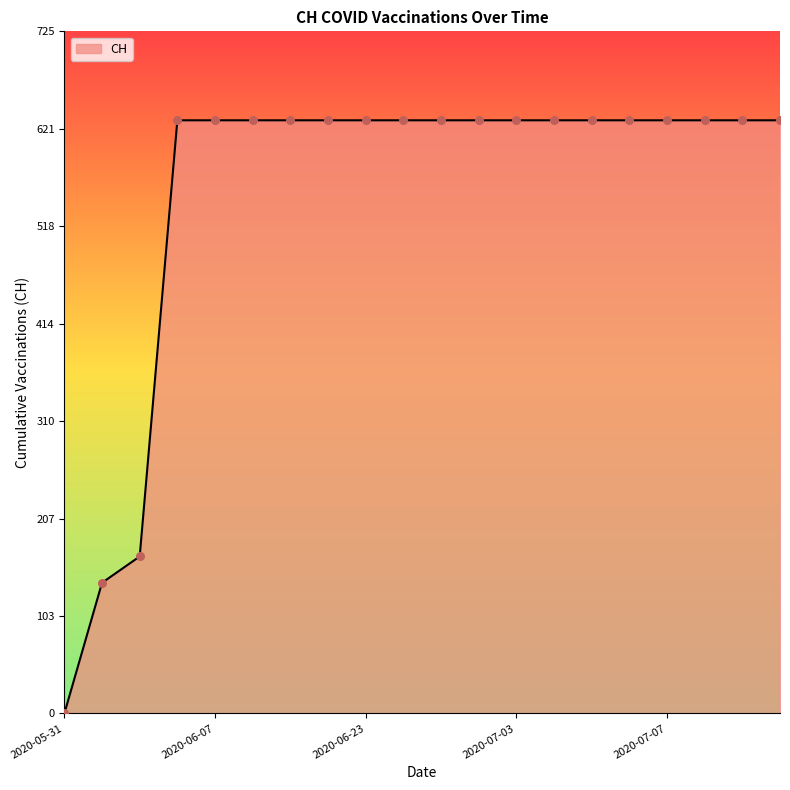

What is the maximum value shown in the chart?

631